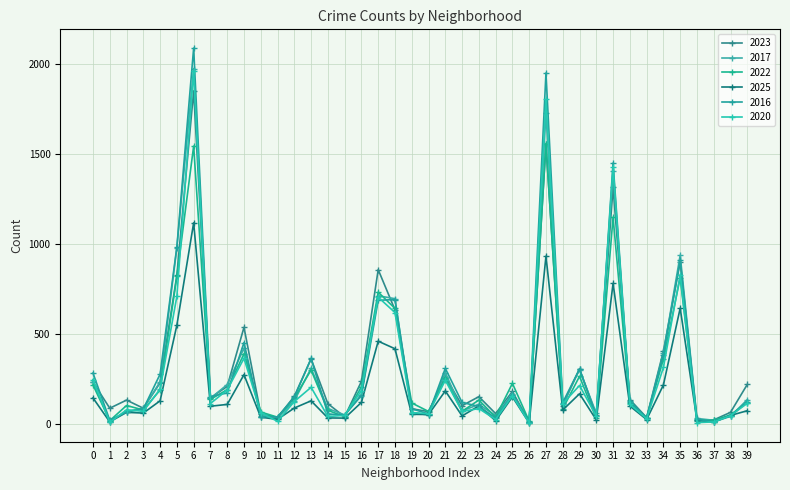

Which series ends up on top after the final intersection of 2017 and 2020?

2017